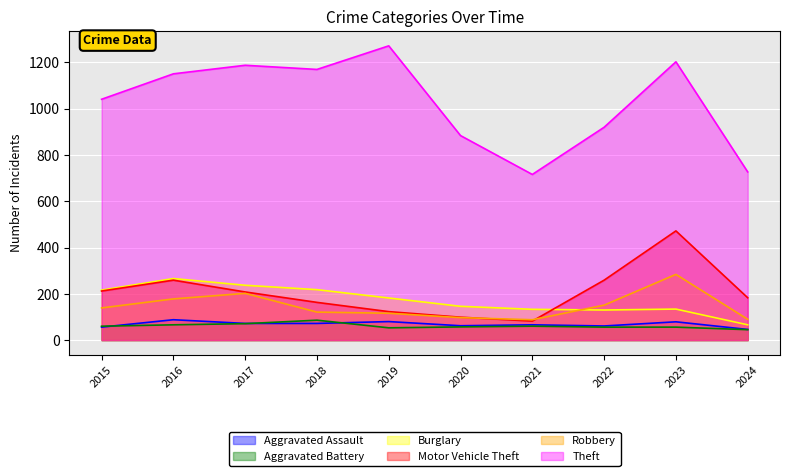

Reading left to right, what are all the values shown in this chart?

Aggravated Assault: 2015=56	2016=88	2017=72	2018=72	2019=80	2020=62	2021=66	2022=61	2023=79	2024=46
Aggravated Battery: 2015=60	2016=66	2017=71	2018=86	2019=53	2020=57	2021=60	2022=56	2023=56	2024=45
Burglary: 2015=216	2016=266	2017=237	2018=218	2019=182	2020=146	2021=133	2022=130	2023=134	2024=66
Motor Vehicle Theft: 2015=212	2016=259	2017=208	2018=163	2019=123	2020=99	2021=82	2022=259	2023=472	2024=183
Robbery: 2015=139	2016=178	2017=202	2018=121	2019=116	2020=97	2021=88	2022=151	2023=284	2024=90
Theft: 2015=1041	2016=1151	2017=1188	2018=1170	2019=1272	2020=884	2021=716	2022=920	2023=1203	2024=727